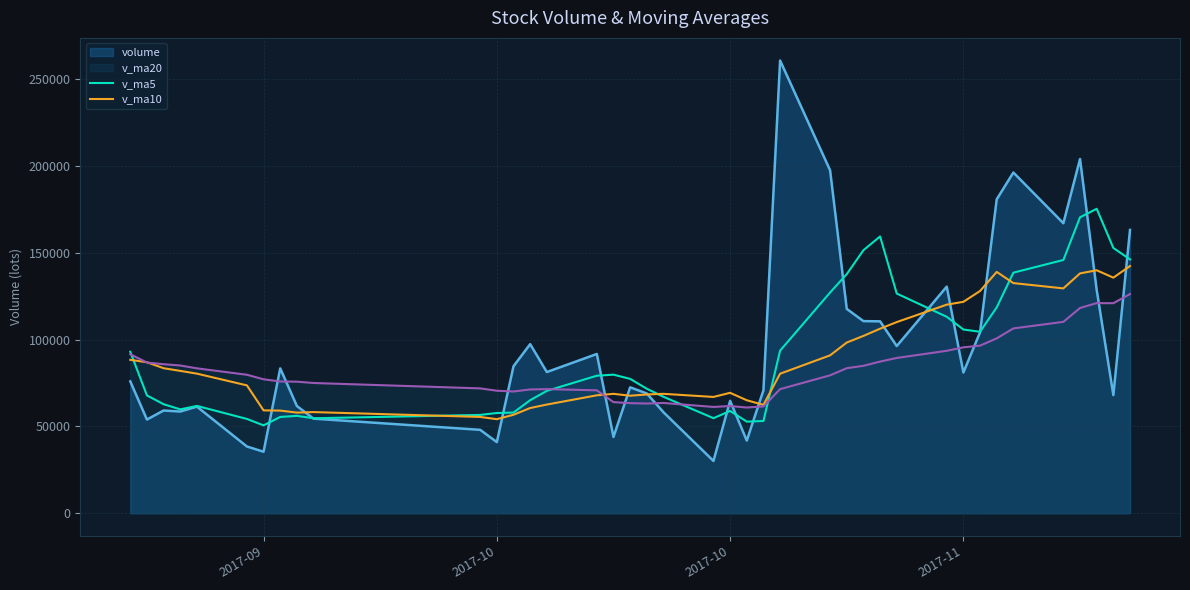

What are all the series names shown in the legend?

volume, v_ma20, v_ma5, v_ma10